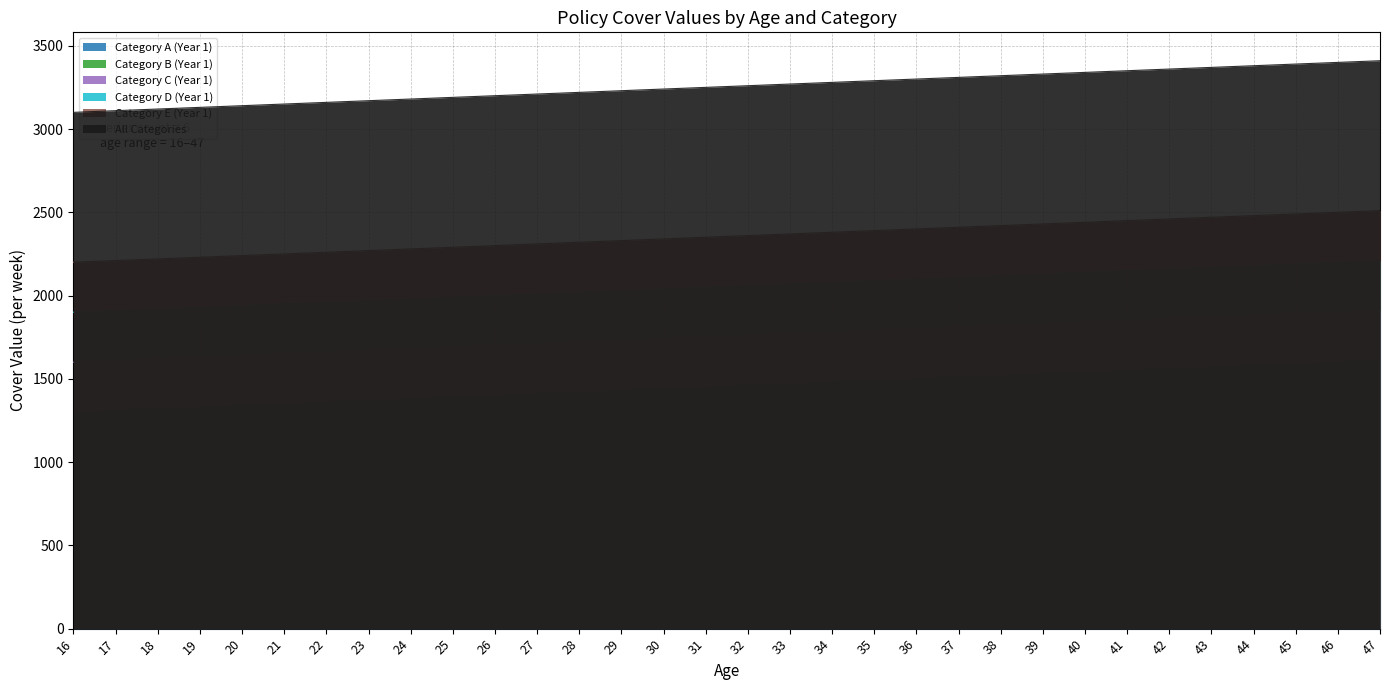

What is the difference between the maximum and minimum values in the All Categories series?

310